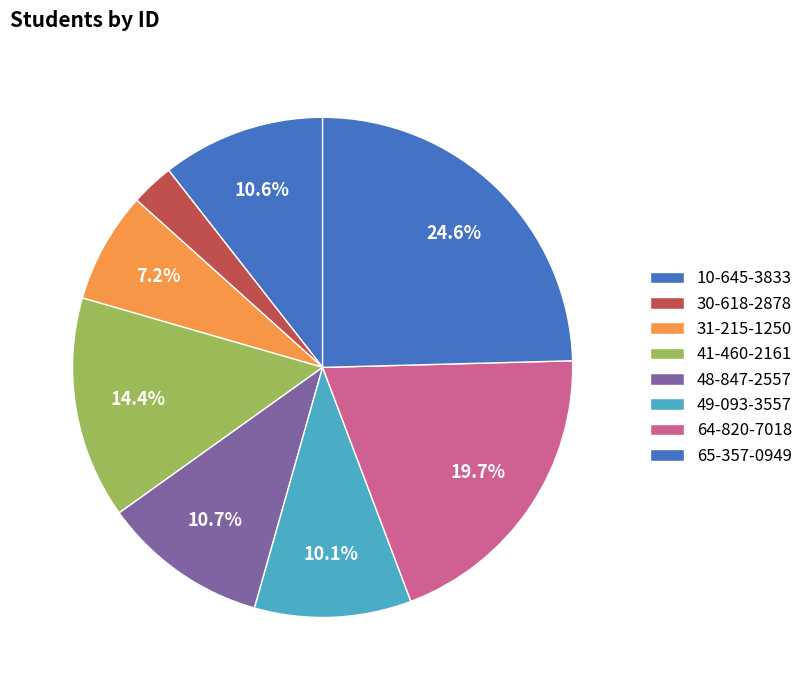

Do 30-618-2878 and 48-847-2557 together represent more than half of the pie?

No